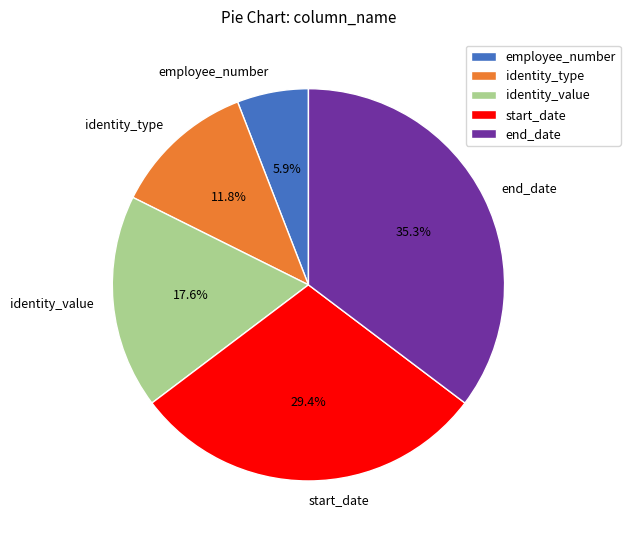

To the nearest percent, what is the combined percentage of start_date and identity_value?

47%